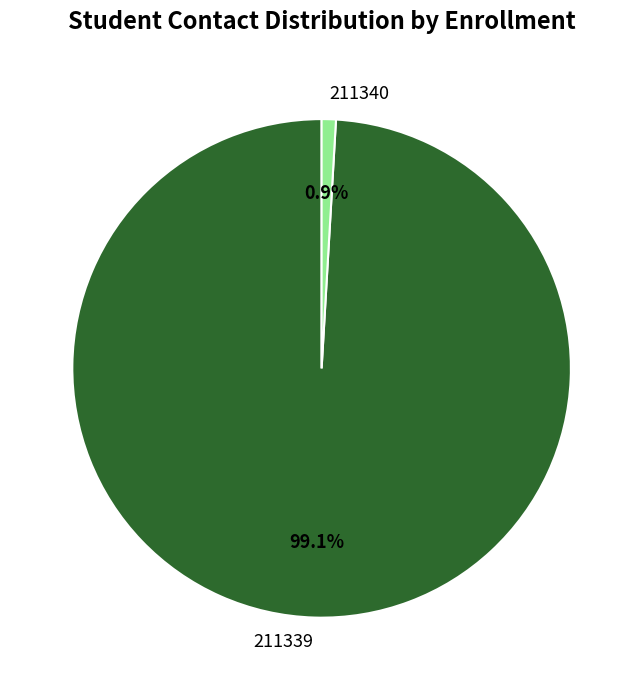

Approximately how many times larger is the value at 211339 compared to 211340?

107.6